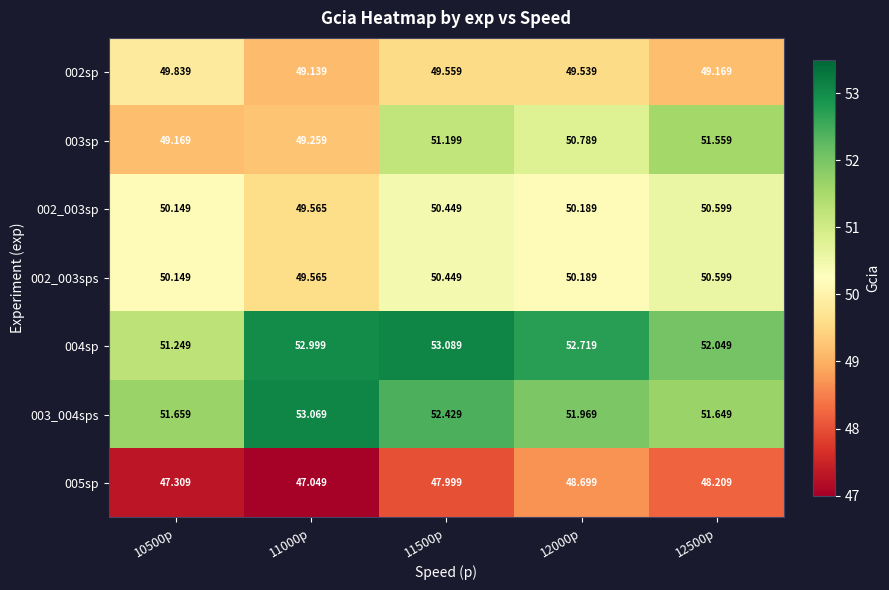

At how many categories does at least one series exceed 50?

5